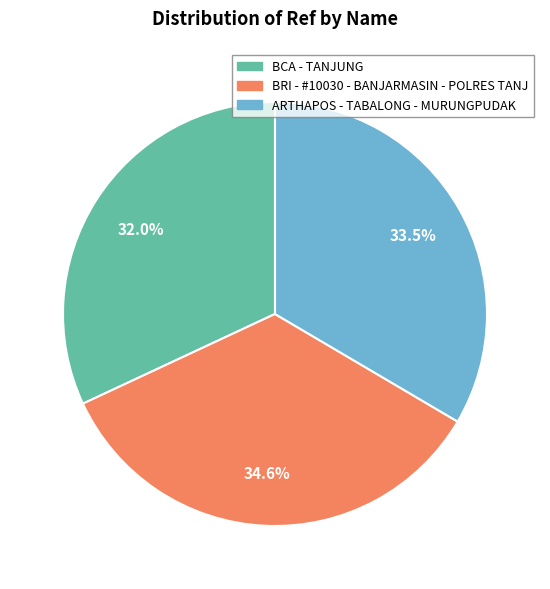

Does ARTHAPOS - TABALONG - MURUNGPUDAK represent more than half of the total?

No